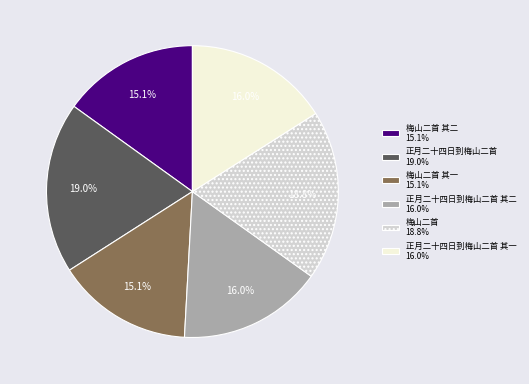

Between 梅山二首 其一 15.1% and 正月二十四日到梅山二首 其二 16.0%, which is larger?

正月二十四日到梅山二首 其二 16.0%